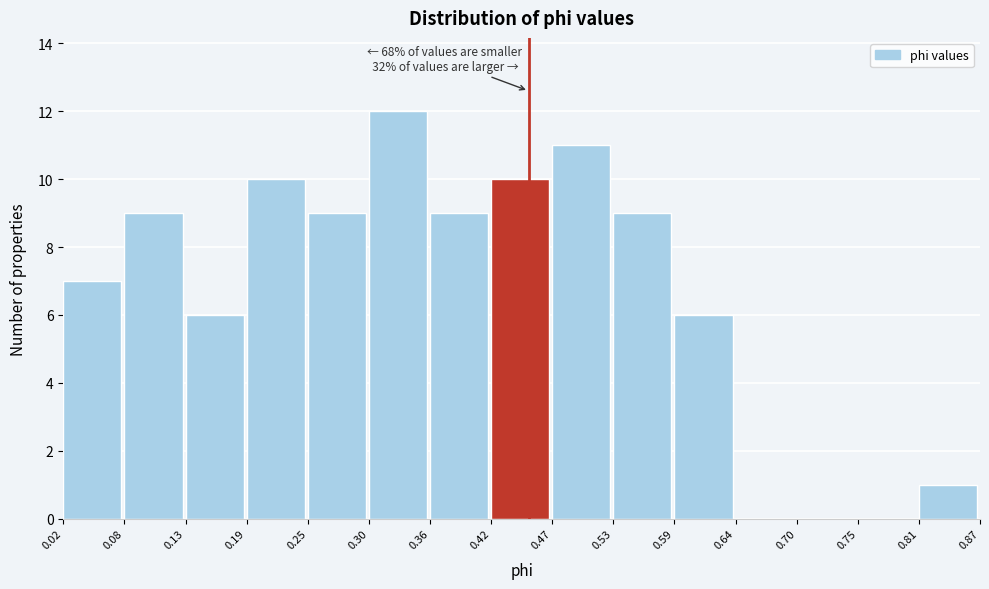

Which range on the x-axis has the tallest bar?

0.30 to 0.36